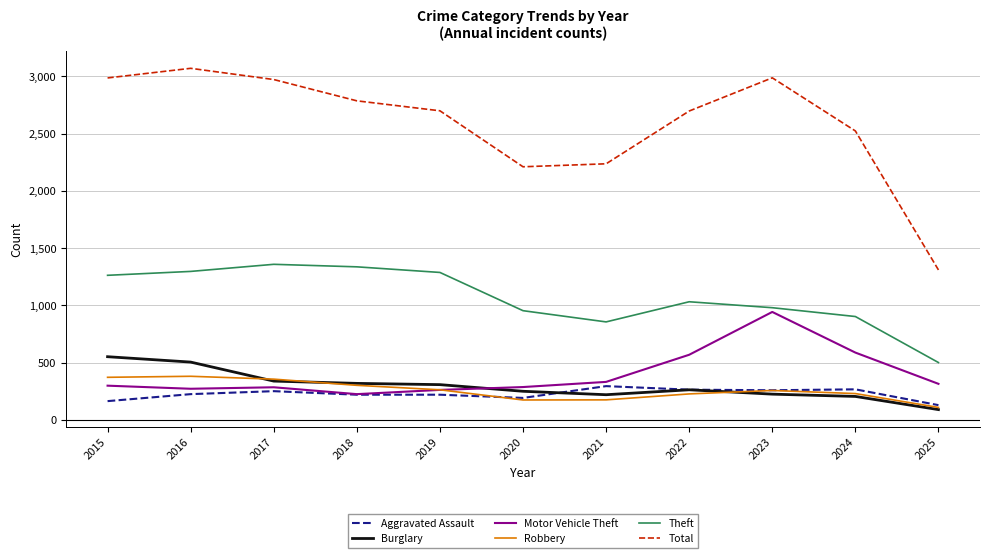

Which series has the largest total across all categories?

Total